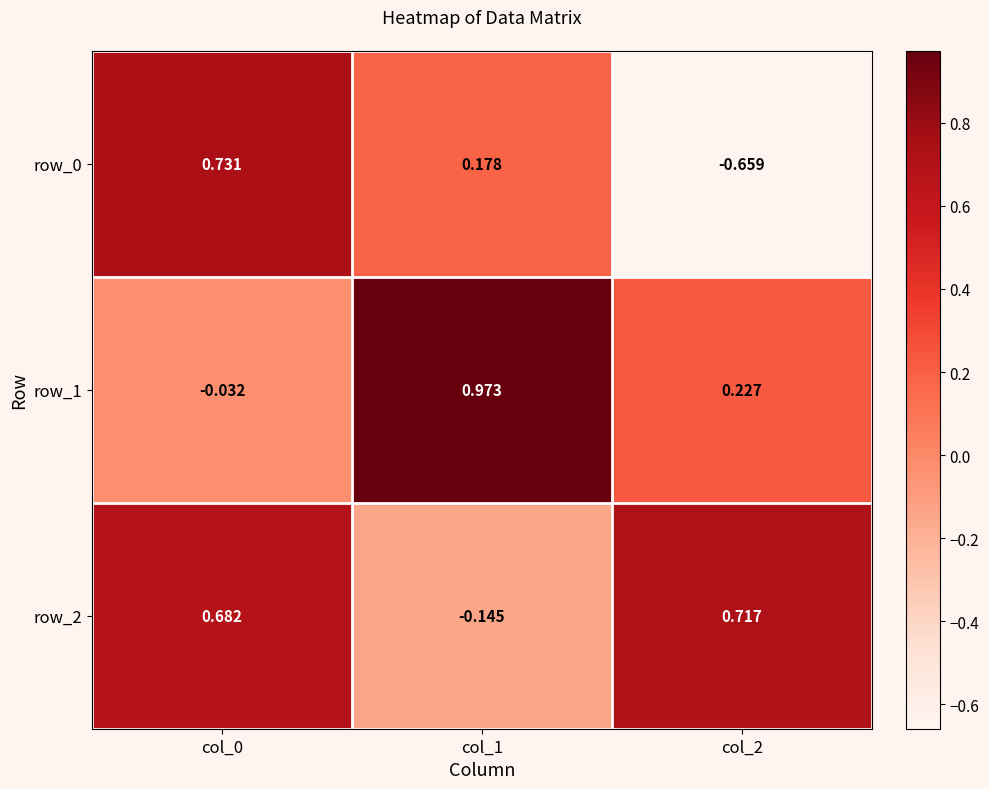

What is the spread (max minus min) of values at col_2?

1.4